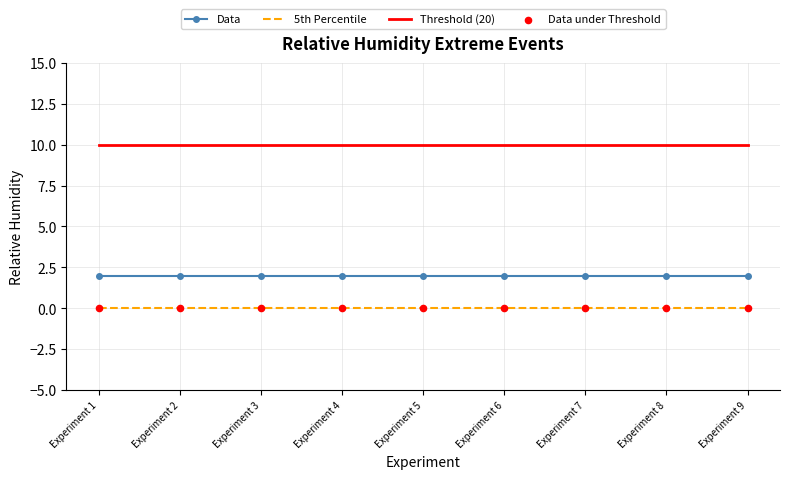

What is the total value across all series at Experiment 9?

12